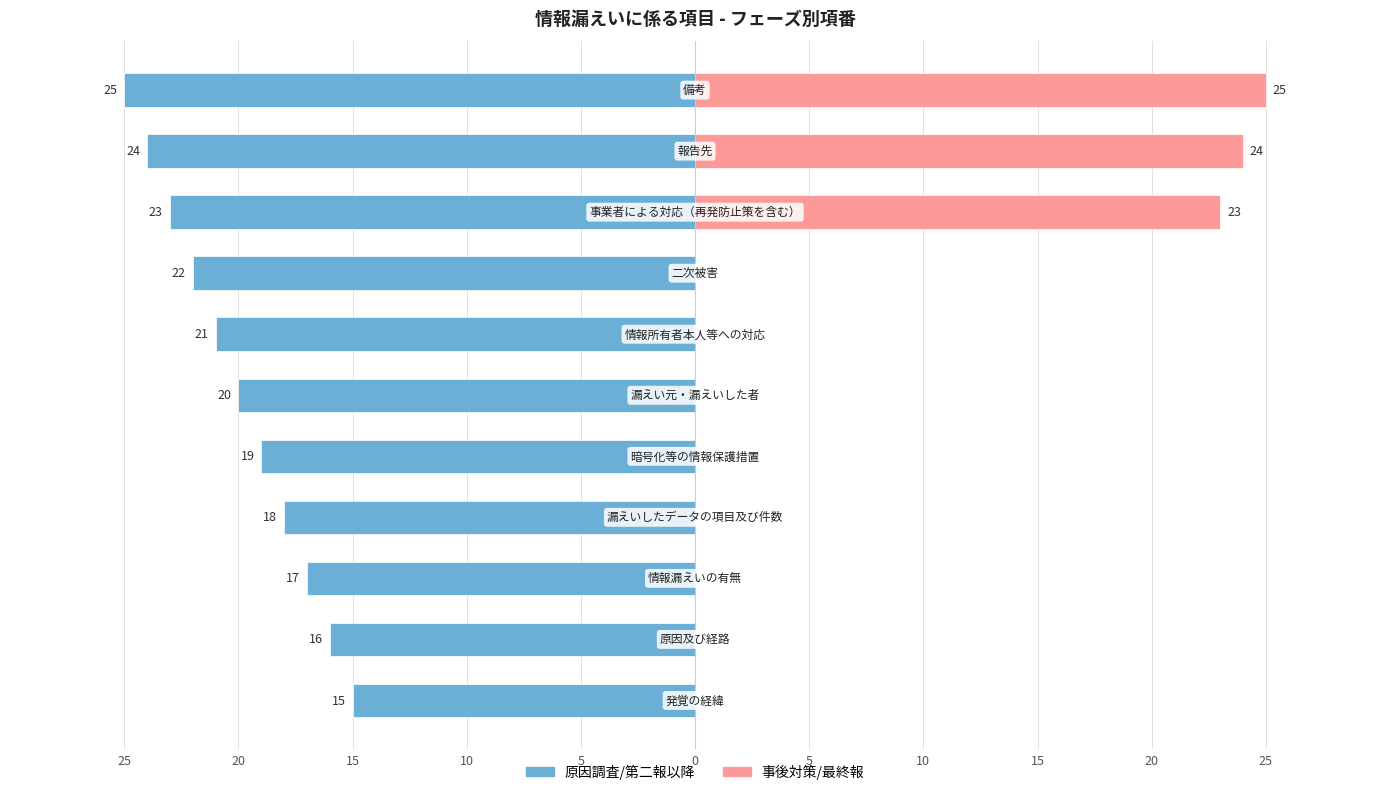

The value of 原因調査/第二報以降 at 5 is -21. True or false?

True